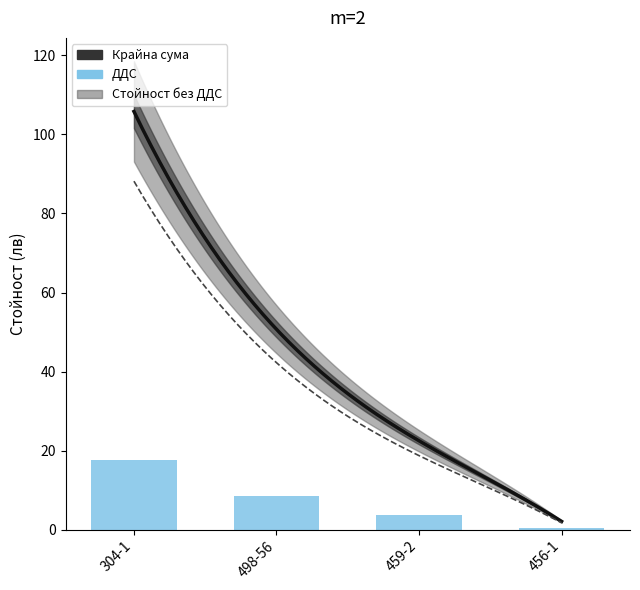

Which series has the largest range (max minus min)?

Крайна сума